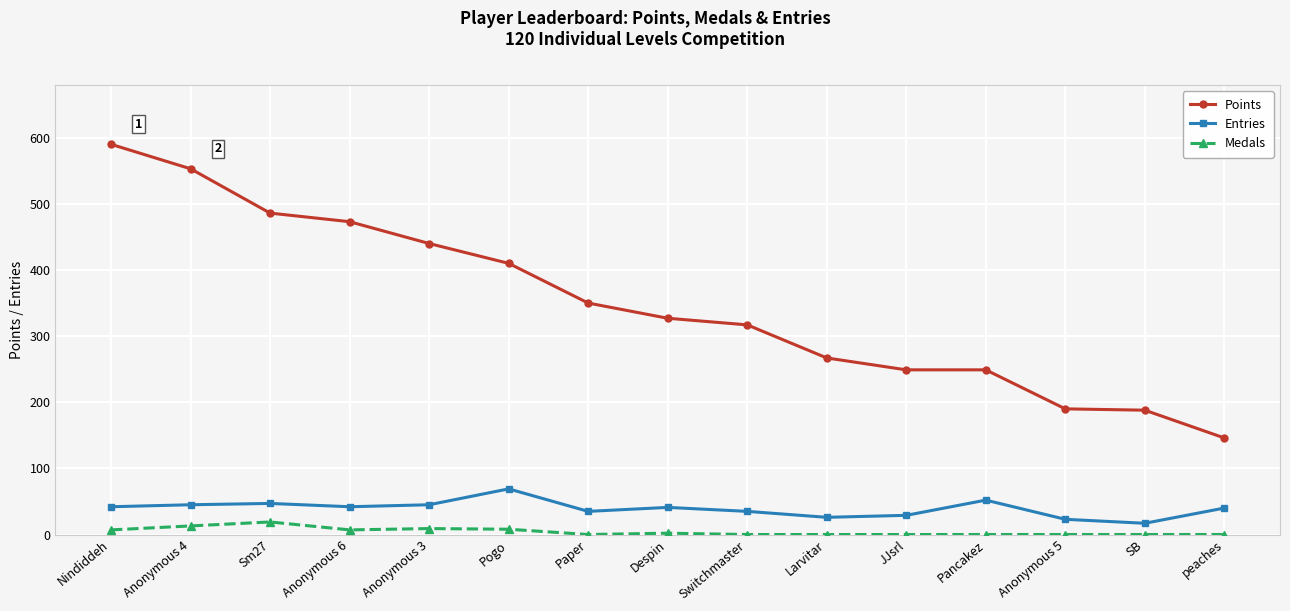

How many distinct data groups are displayed?

3